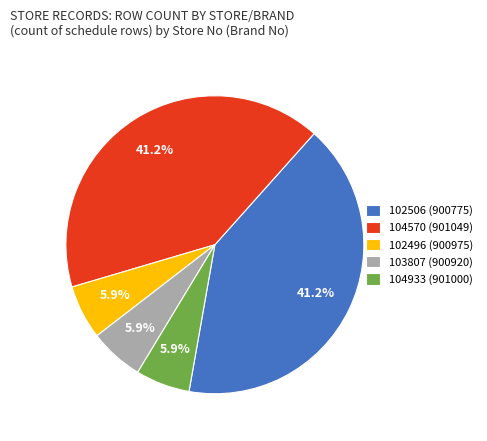

Approximately how many times larger is the value at 103807 (900920) compared to 102496 (900975)?

1.0